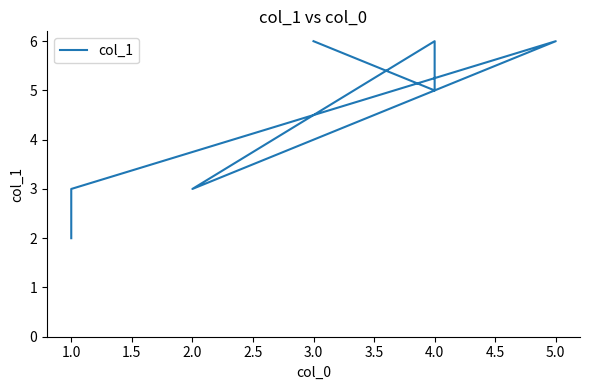

Reading right to left, extract all data points from this chart.

6	5	6	3	6	3	2